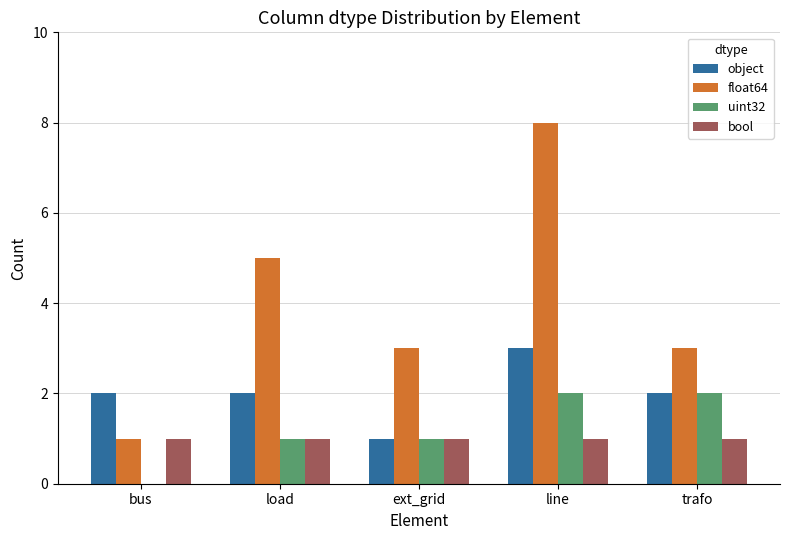

What is the sum of the float64 values at load and bus?

6